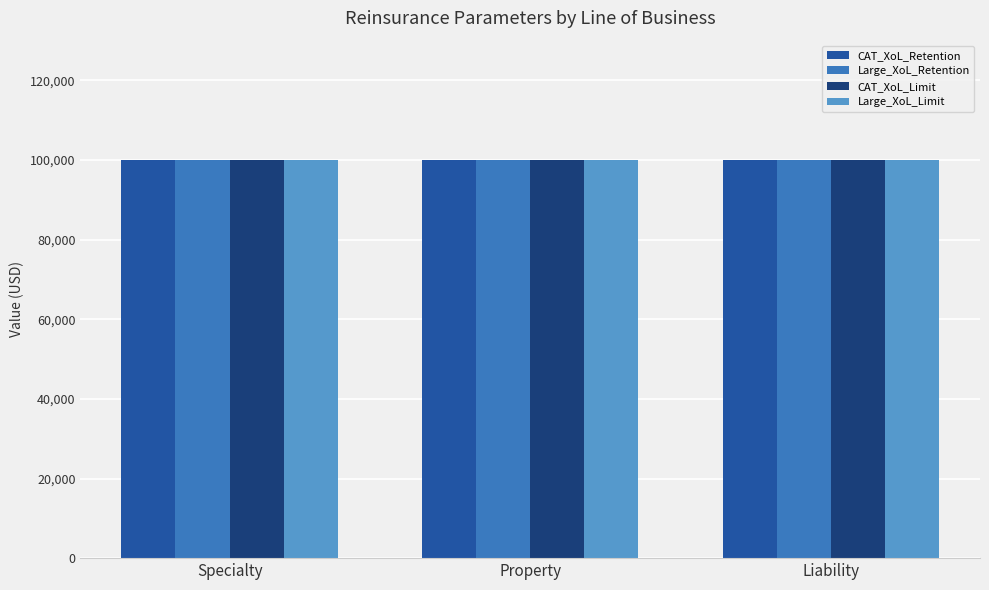

What position from the right is Specialty?

3